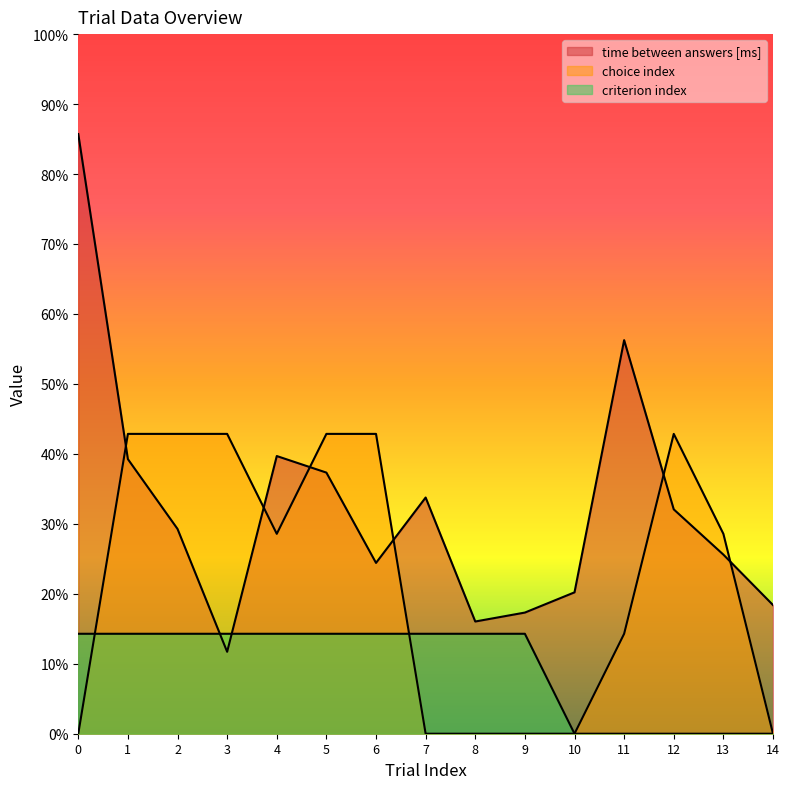

The value of criterion index at 11 is 0.0. True or false?

True